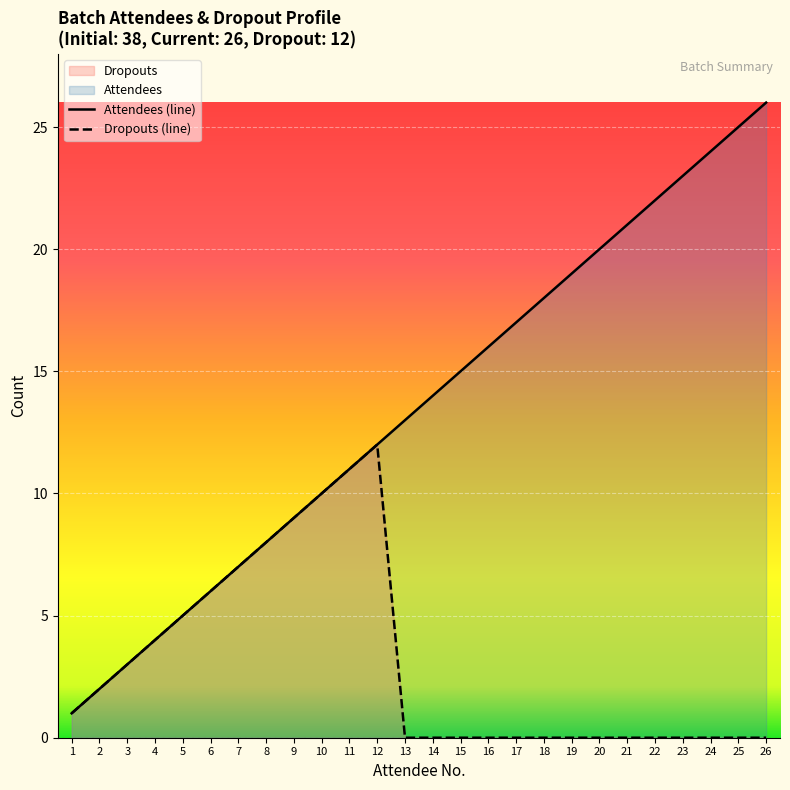

What is the difference between the highest and lowest values at 17?

17